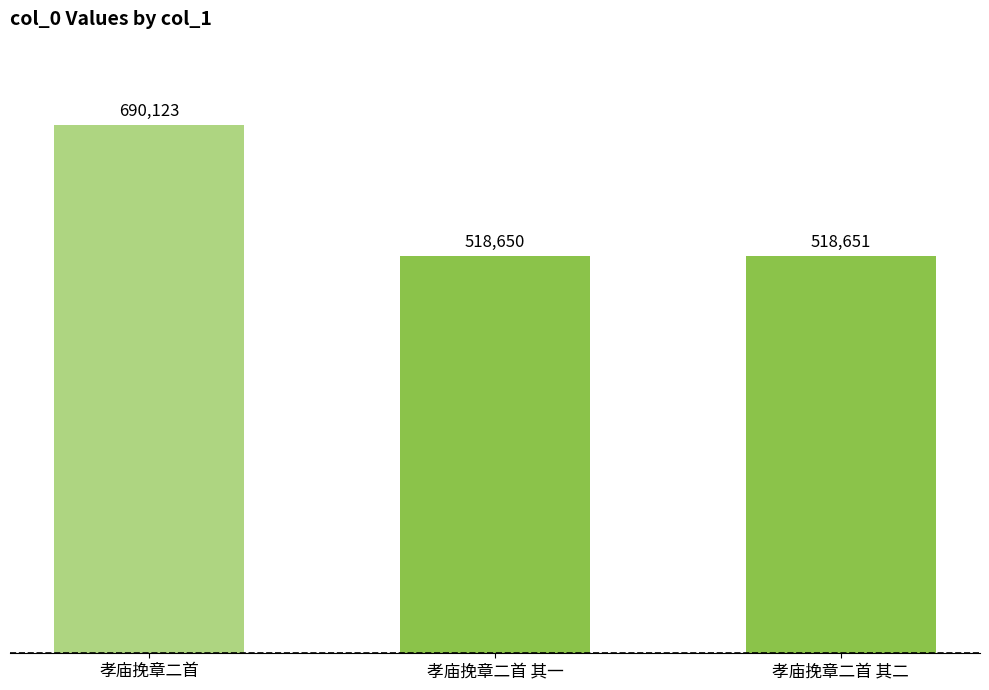

What is the change in value from 孝庙挽章二首 to 孝庙挽章二首 其一?

-171473